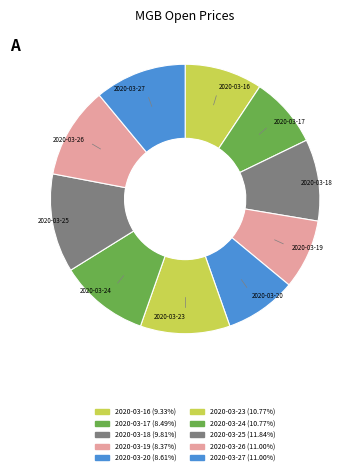

True or false: 2020-03-17 accounts for 3% of the total.

False